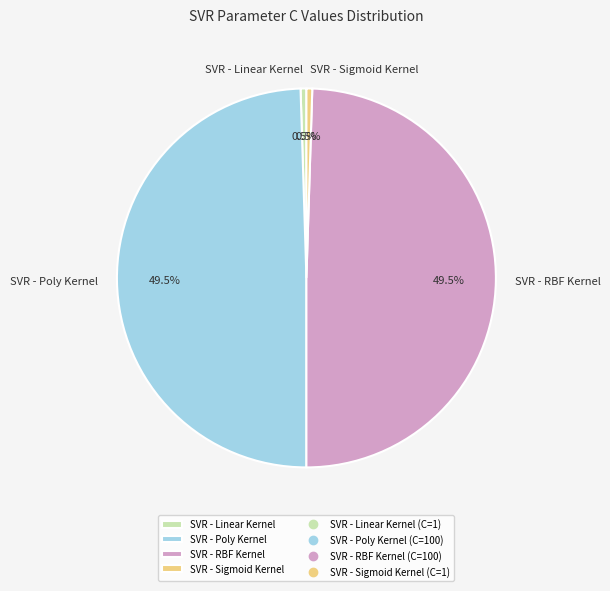

How many segments does this pie chart have?

4